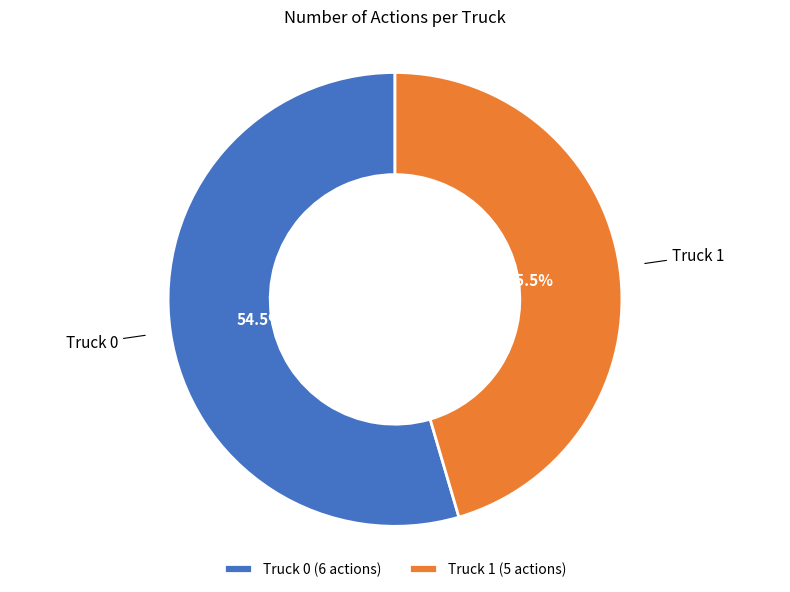

Approximately how many times larger is the value at Truck 0 compared to Truck 1?

1.2